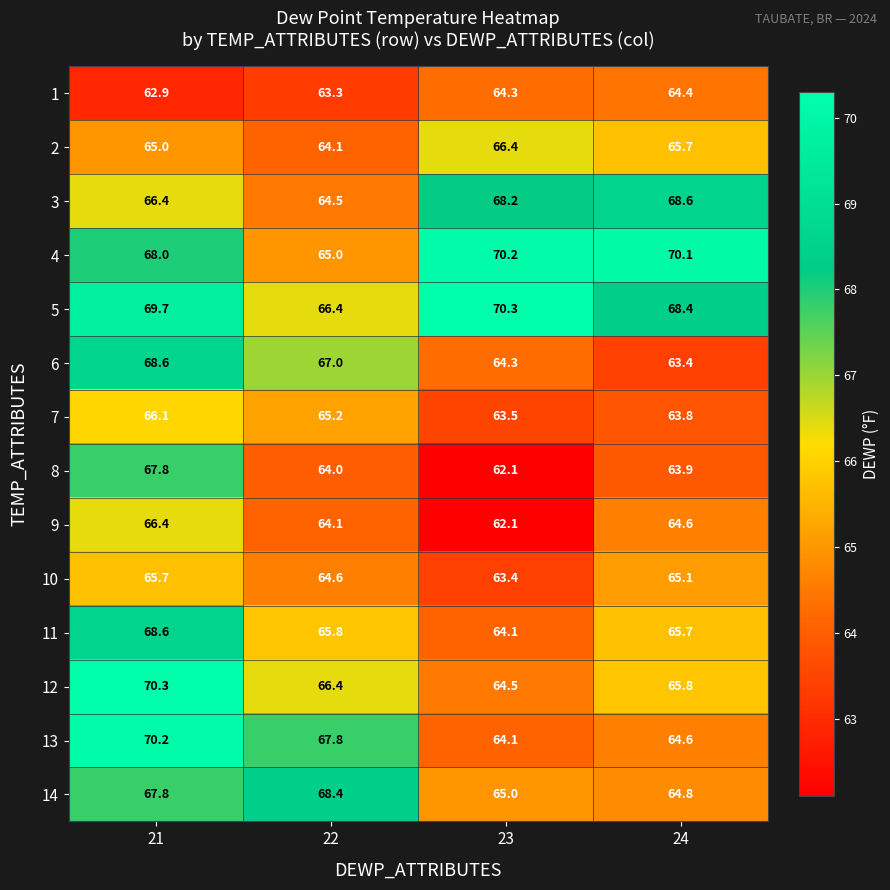

At which label does 5 reach its minimum?

22